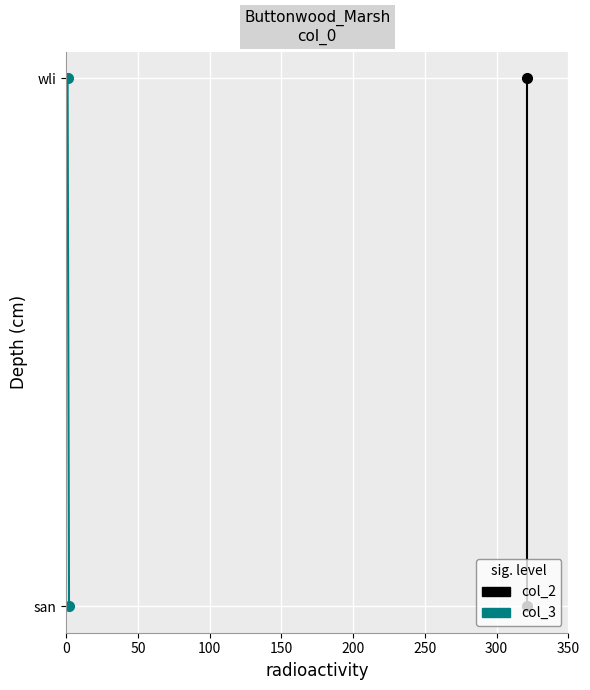

List the series in order of their peak value, highest first.

col_2, col_3